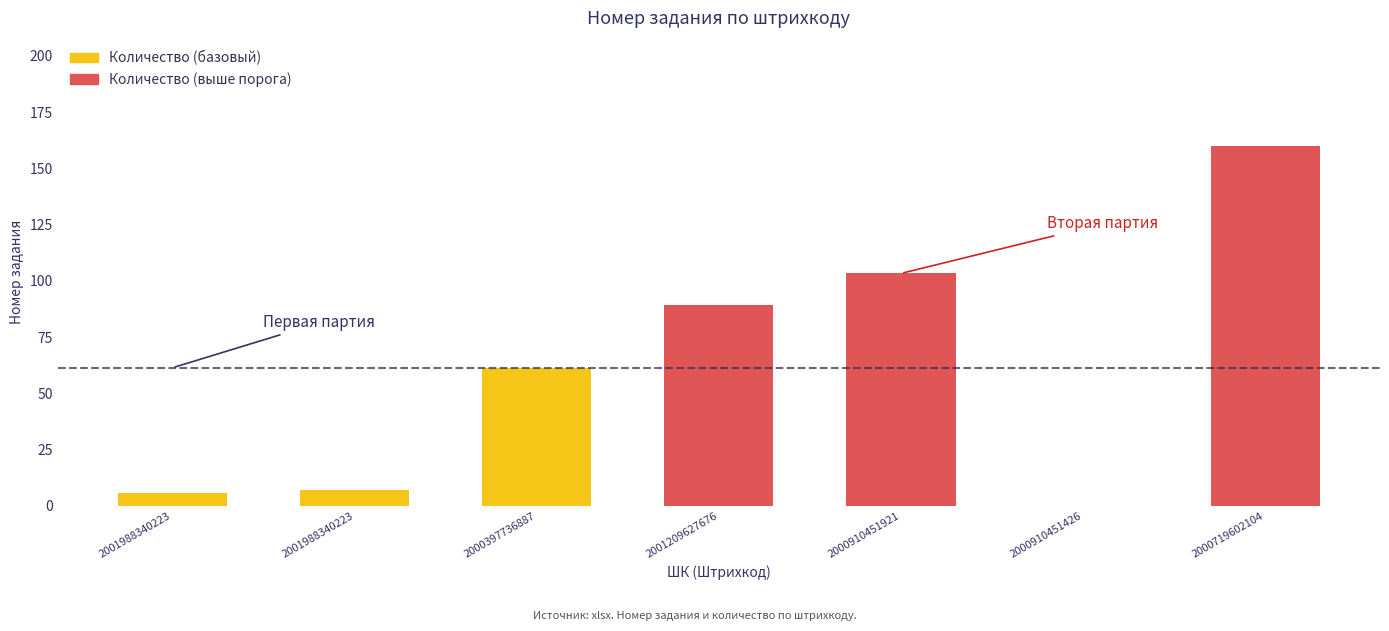

Is it true that the value at 2000397736887 is 96.1?

False